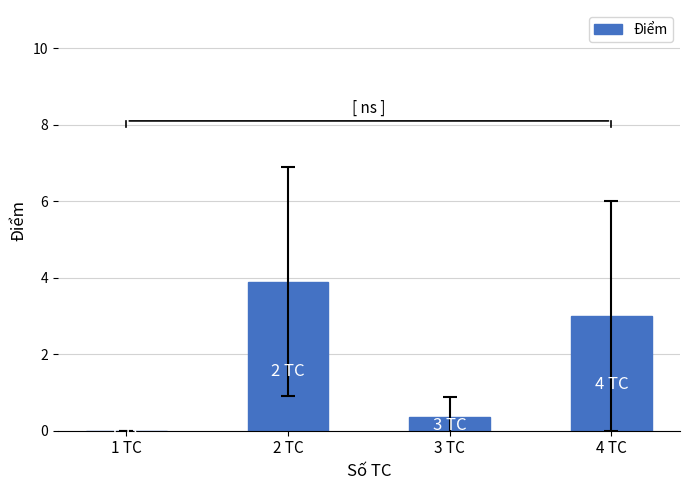

Which category has the highest value across all series?

2 TC